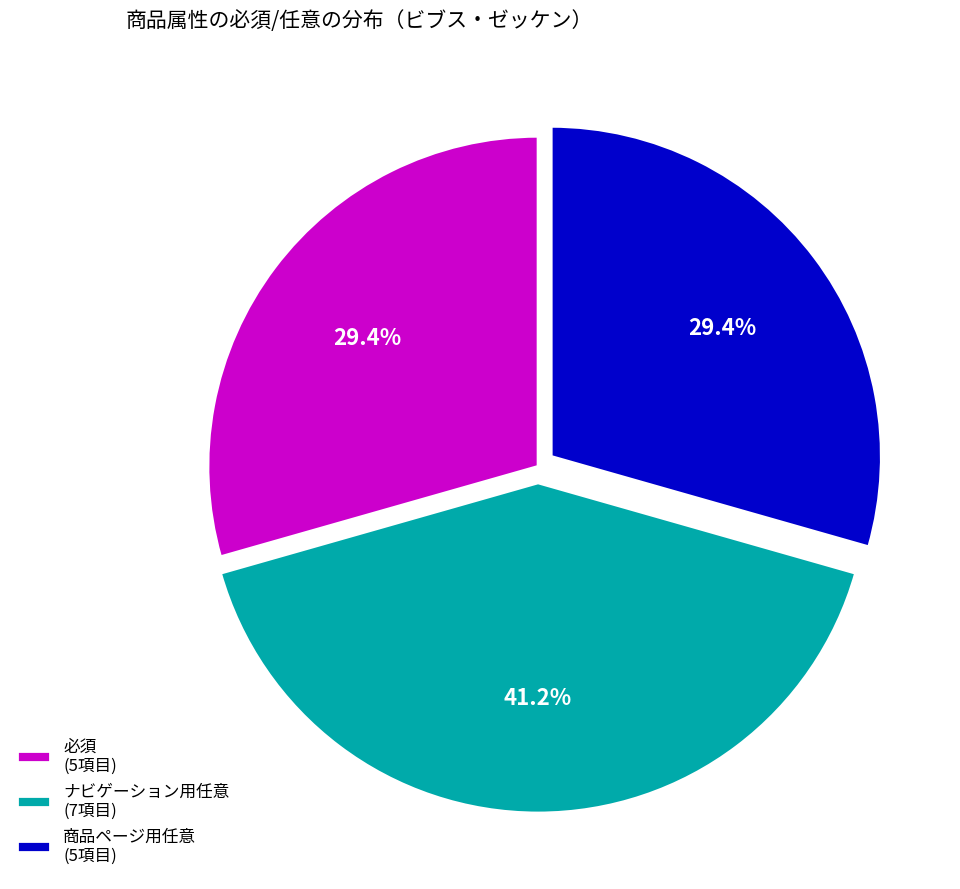

To the nearest percent, what is the average slice percentage?

33%